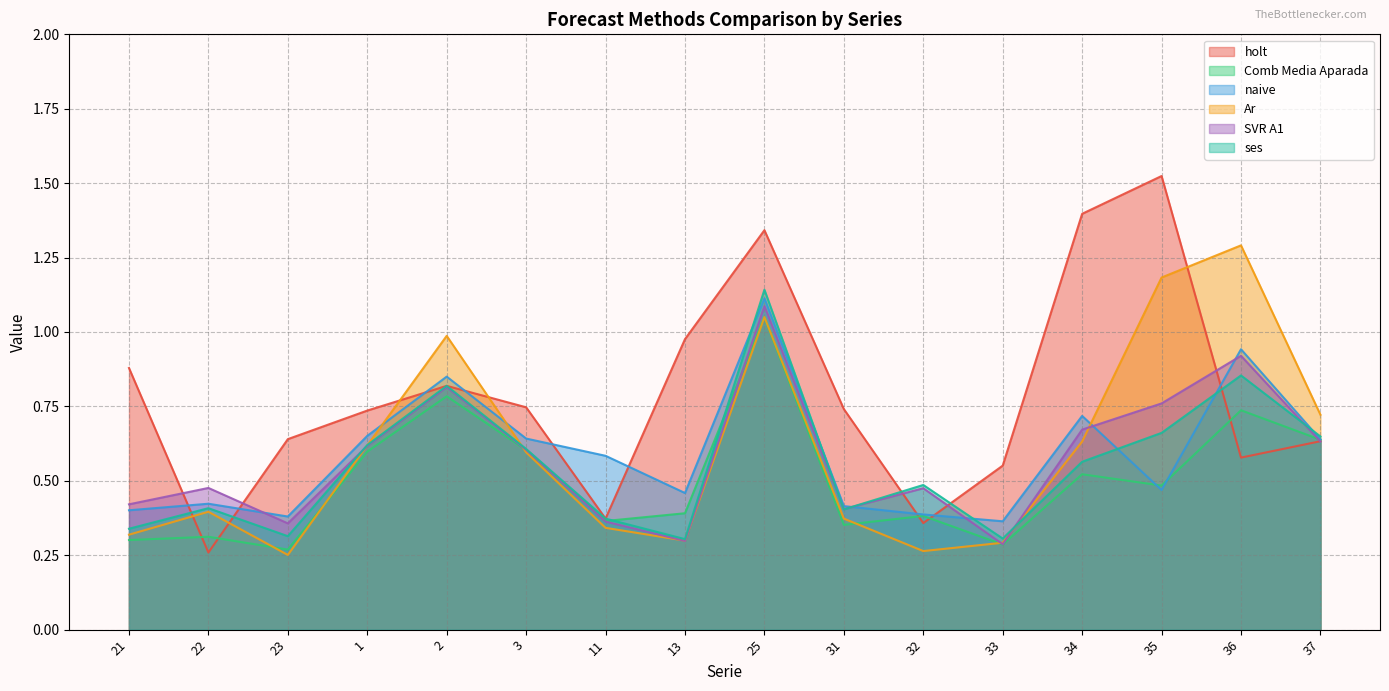

At which label is holt closest to 0?

22